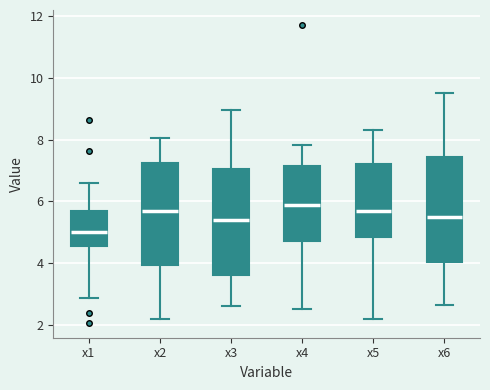

Reading left to right, read every box against the y-axis: the position of its median line, the range the box covers, and the ends of its whiskers. The values are not printed on the chart, so give them approximately, as read against the axis.

x1: median 5.0, box 4.6 to 5.6, whiskers 2.8 to 6.6
x2: median 5.6, box 4.0 to 7.2, whiskers 2.2 to 8.0
x3: median 5.4, box 3.6 to 7.0, whiskers 2.6 to 9.0
x4: median 5.8, box 4.8 to 7.2, whiskers 2.6 to 7.8
x5: median 5.6, box 4.8 to 7.2, whiskers 2.2 to 8.4
x6: median 5.6, box 4.0 to 7.4, whiskers 2.6 to 9.4